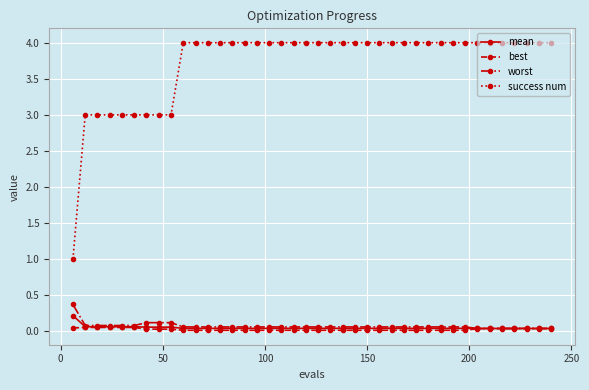

What is the maximum value shown in the chart?

4.0